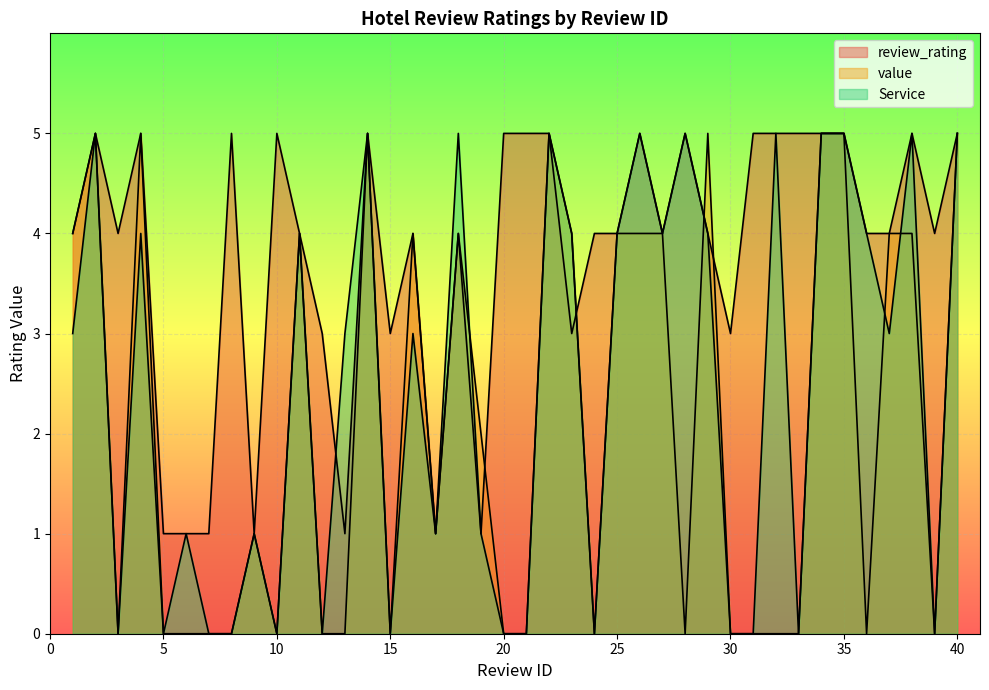

The value of value at 12 is -2. True or false?

False